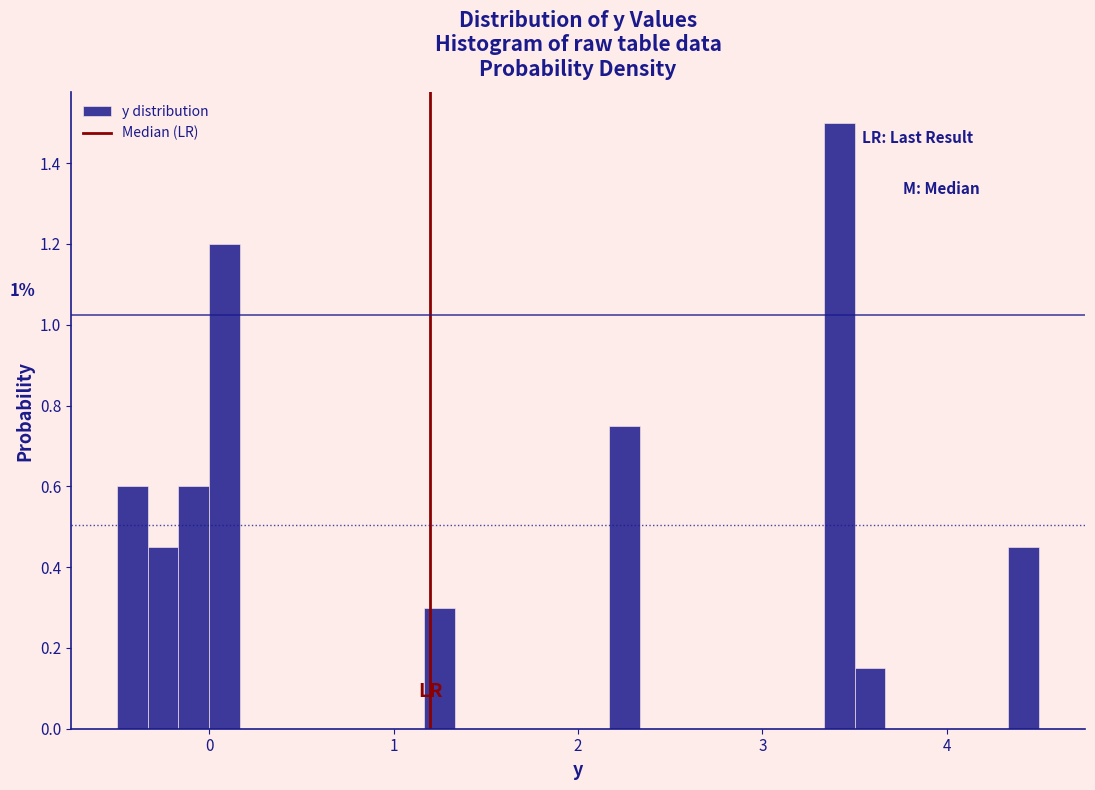

Around what value on the x-axis is the tallest bar? Give the approximate position of its centre, as read against the axis.

3.4